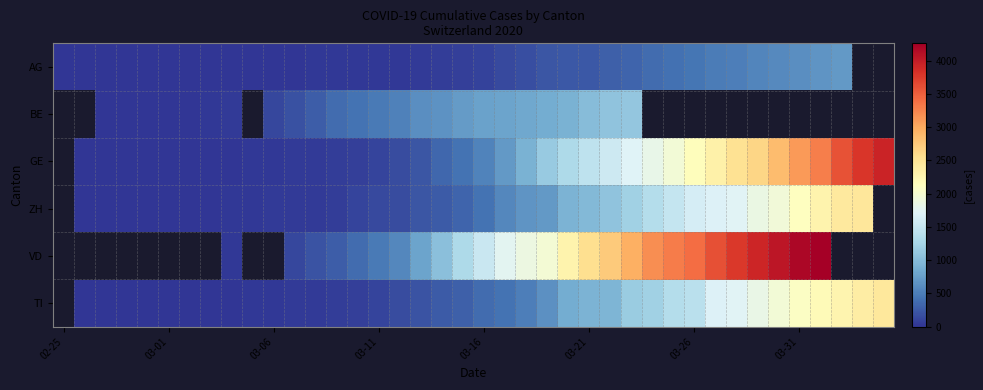

Which category has the highest value across all series?

36